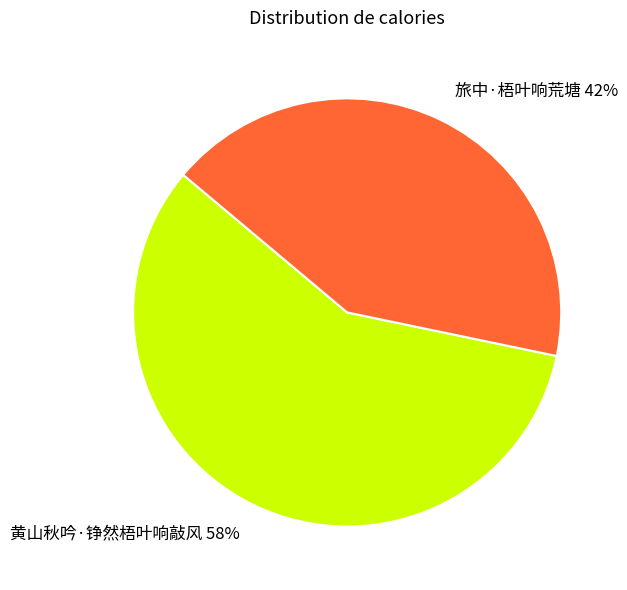

Which slice is the smallest?

旅中·梧叶响荒塘